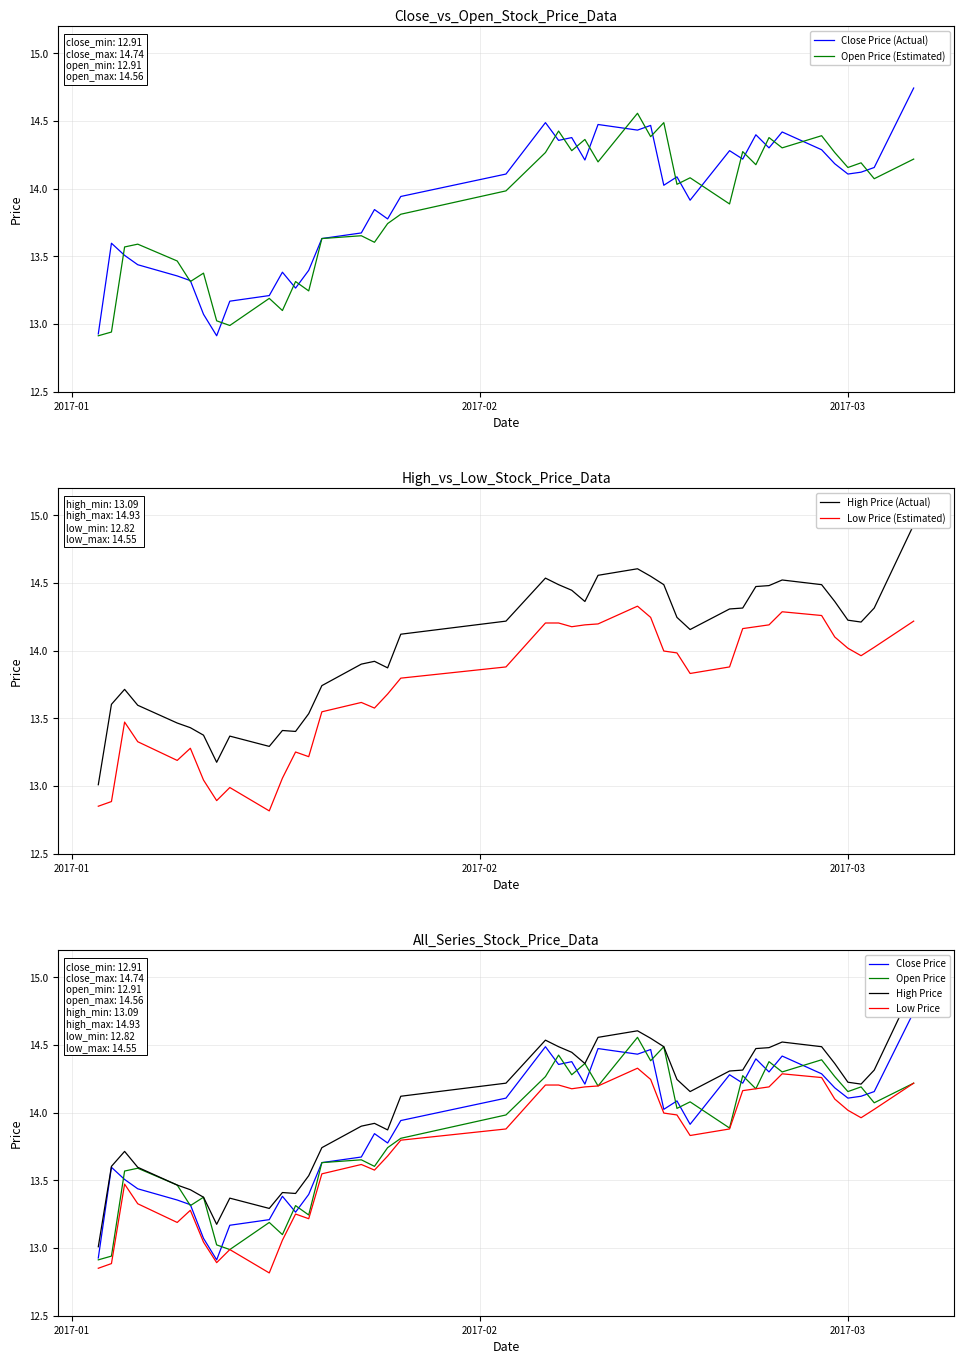

What is the lowest value of the Low Price (Estimated) series?

12.8